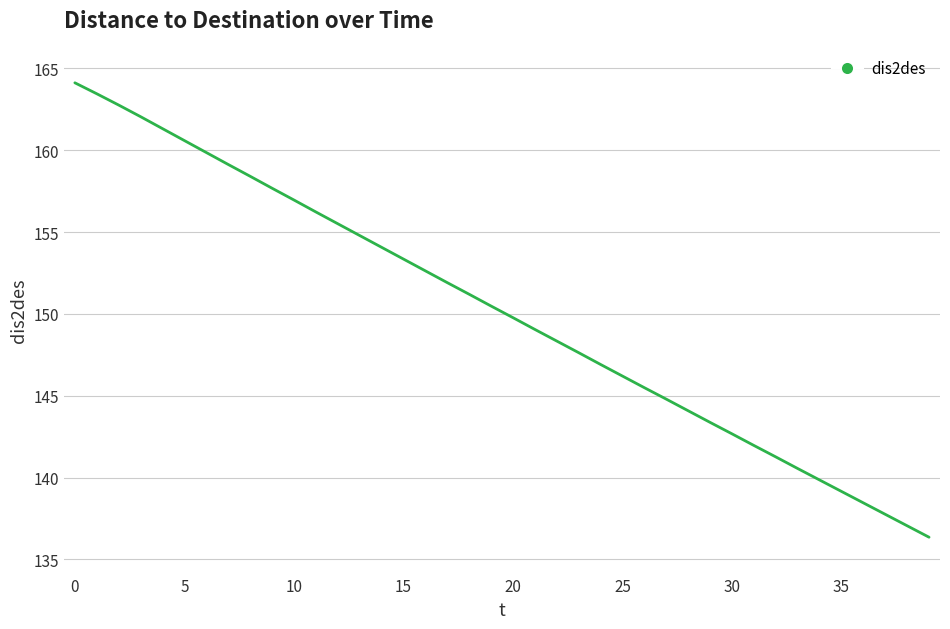

What is the maximum value shown in the chart?

164.1